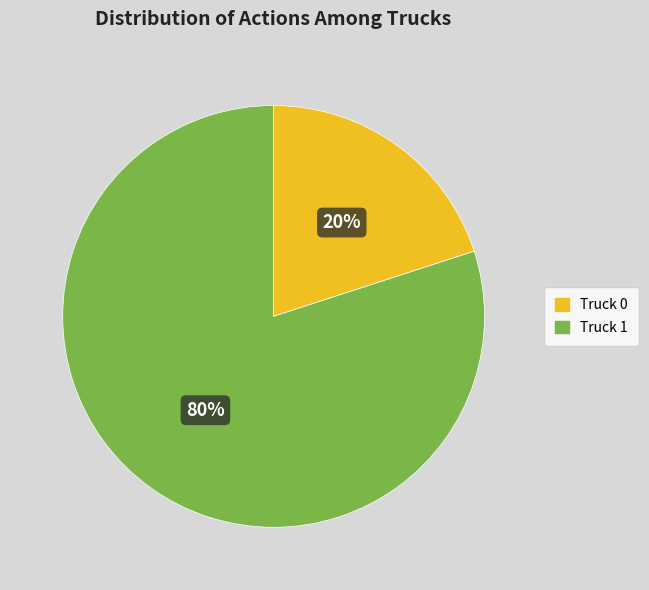

What percentage is the Truck 0 slice, to the nearest percent?

20%